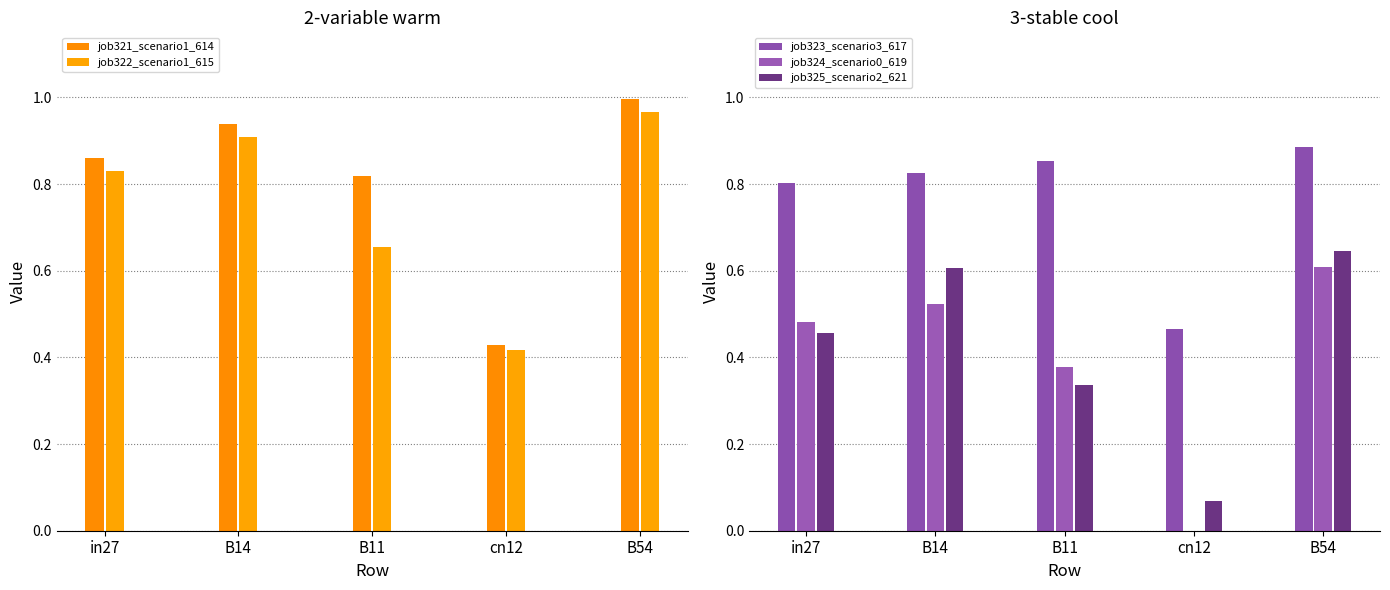

Rank the series at in27 from lowest to highest value.

job325_scenario2_621, job324_scenario0_619, job323_scenario3_617, job322_scenario1_615, job321_scenario1_614